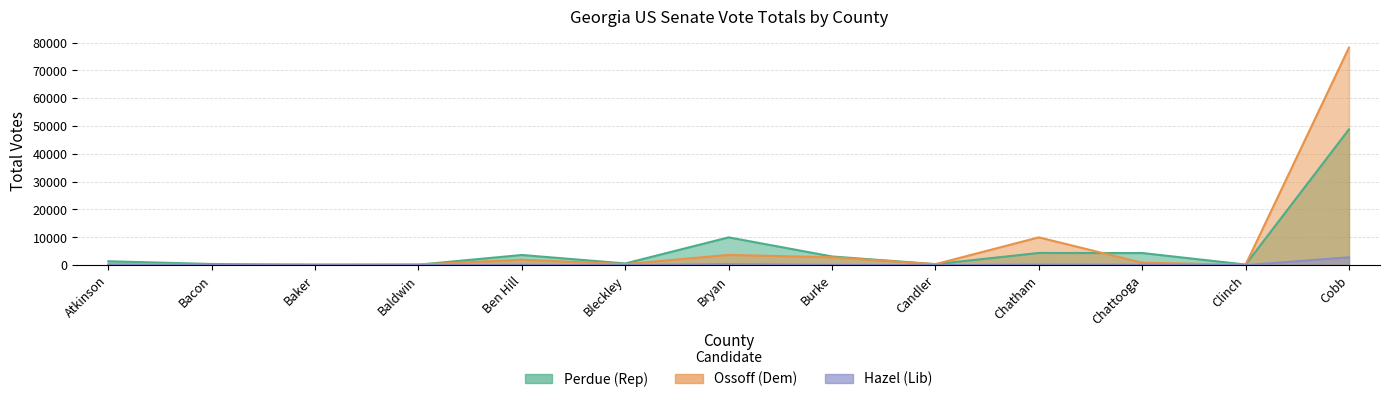

Which series has the largest total across all categories?

Ossoff_Total